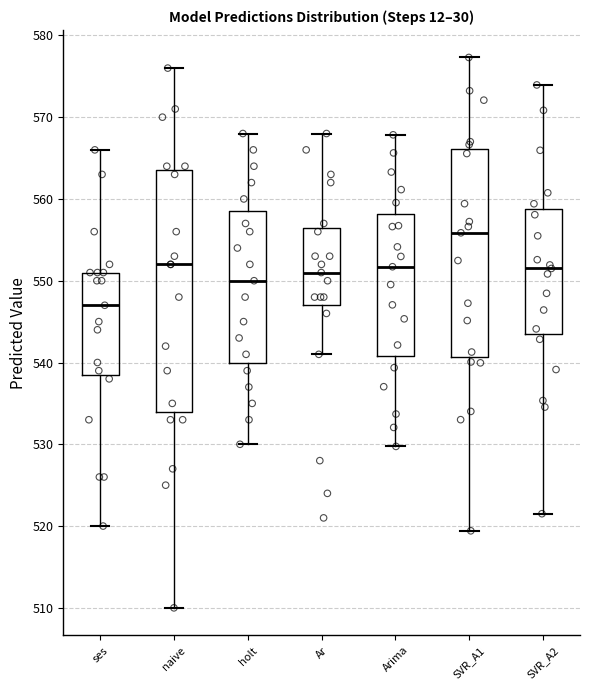

Comparing the boxes themselves (not the whiskers), which one is the tallest?

naive